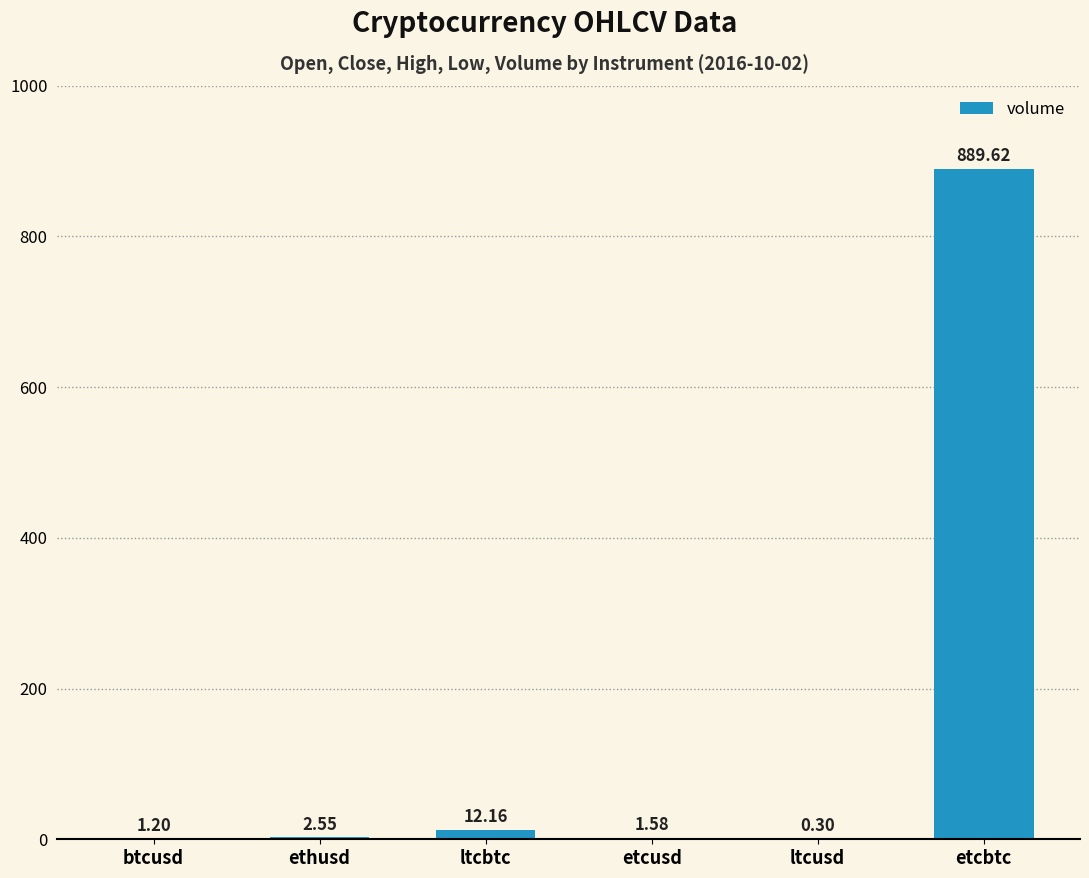

Where does the data first go above 2?

ethusd